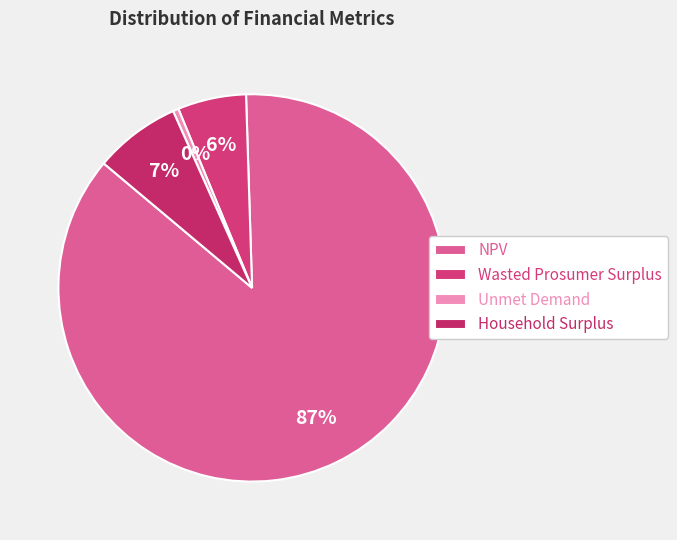

Is it true that Household Surplus is 7% of the pie?

True